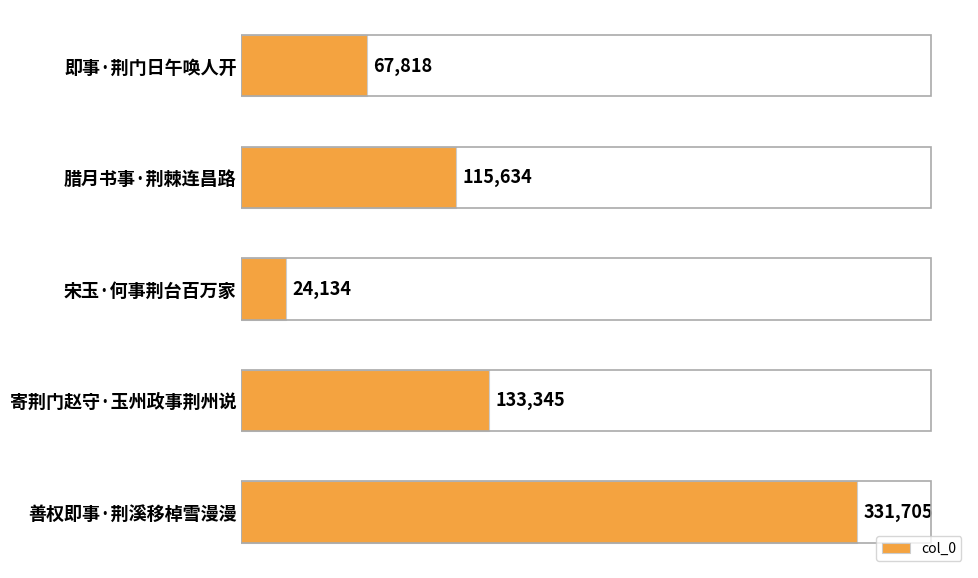

Reading bottom to top, list all the values displayed in this chart.

善权即事·荆溪移棹雪漫漫=331705	寄荆门赵守·玉州政事荆州说=133345	宋玉·何事荆台百万家=24134	腊月书事·荆棘连昌路=115634	即事·荆门日午唤人开=67818